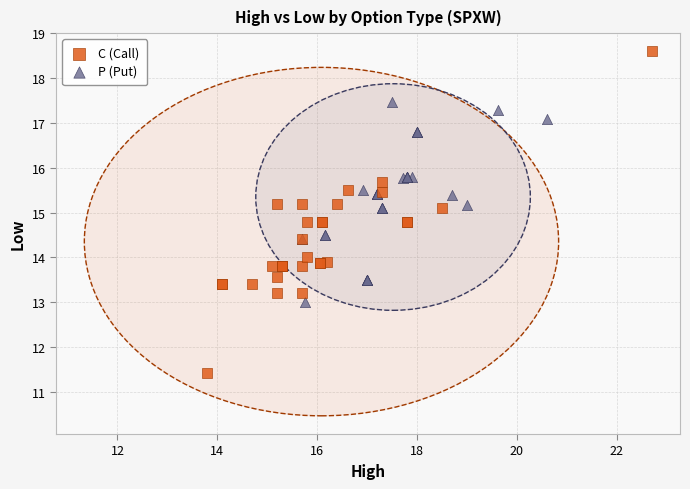

Which series reaches the minimum Y coordinate?

C (Call)